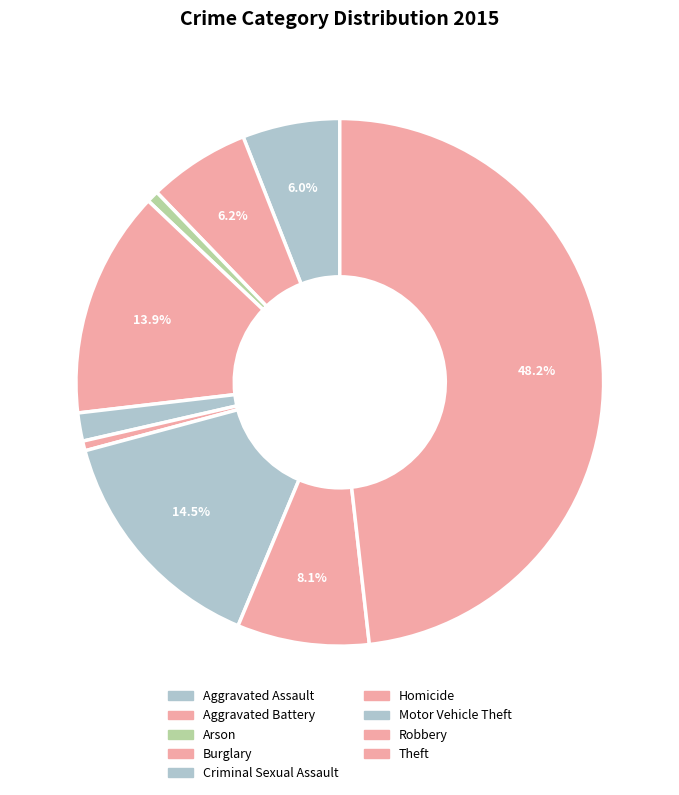

To the nearest percent, what portion does Robbery represent?

8%